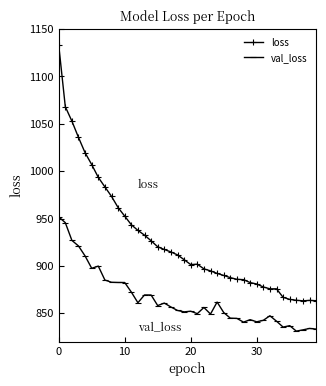

What is the difference between the maximum and minimum values in the loss series?

270.0